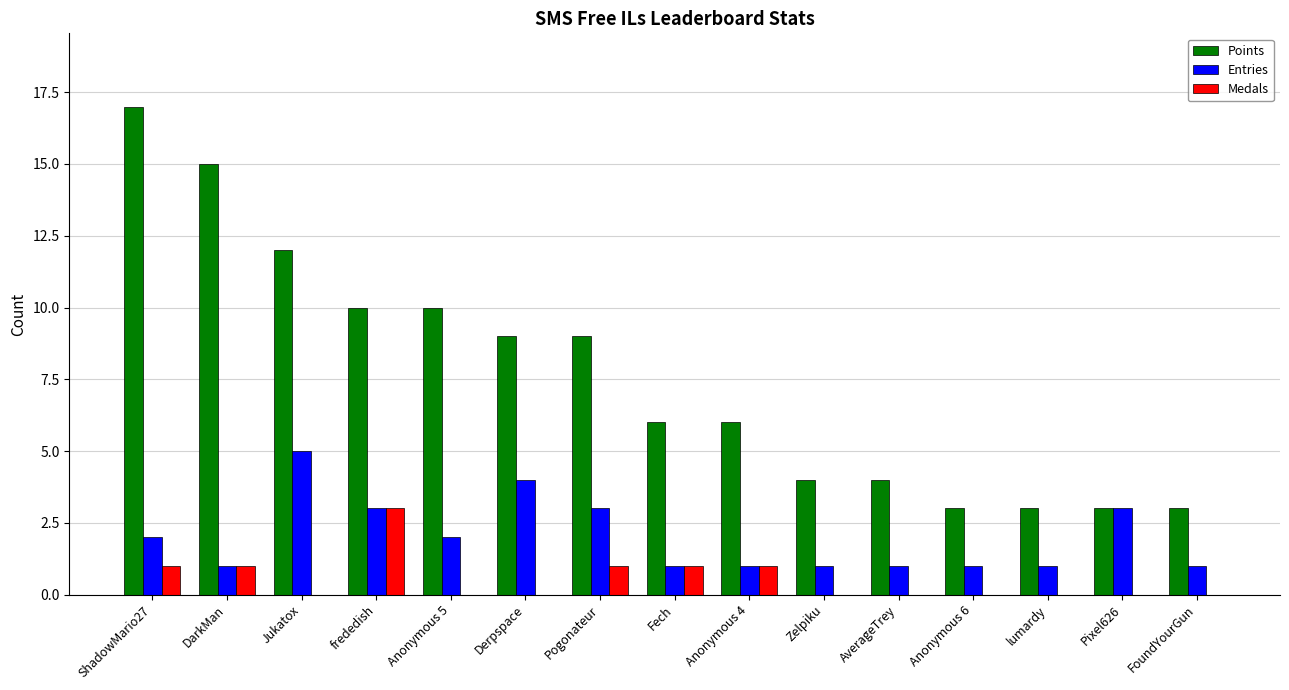

The Medals series shows 1 at Fech. True or false?

True